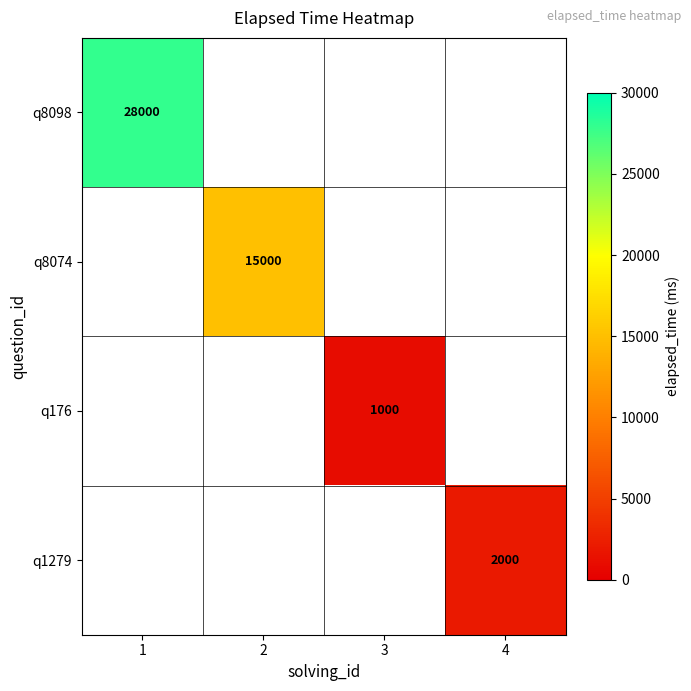

The q8098 series shows 28000 at 1. True or false?

True